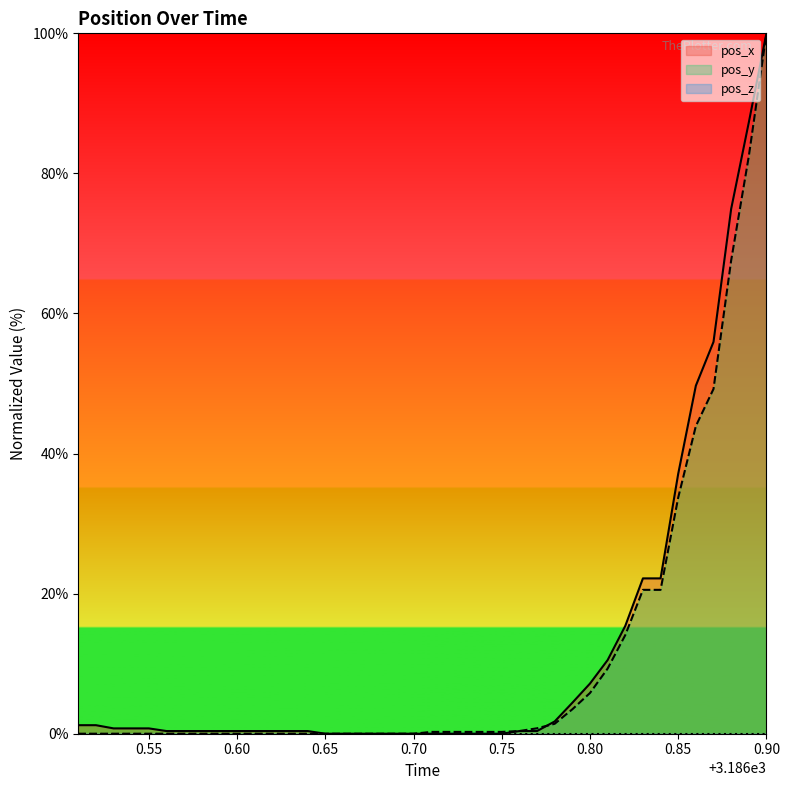

What is the total value across all series at 0.80?

13.0